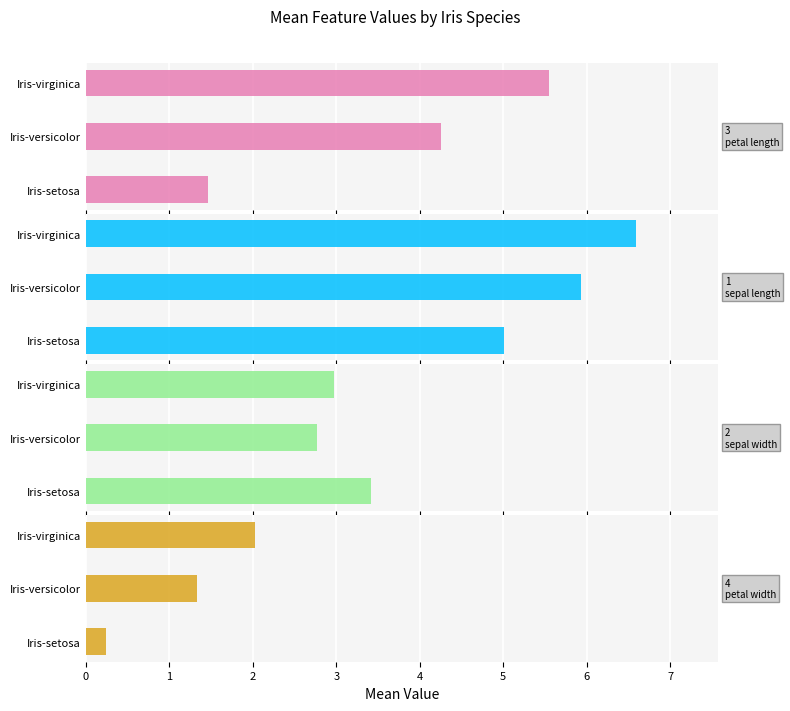

What is the difference between the maximum and second lowest values in the 2. sepal width in cm series?

0.4